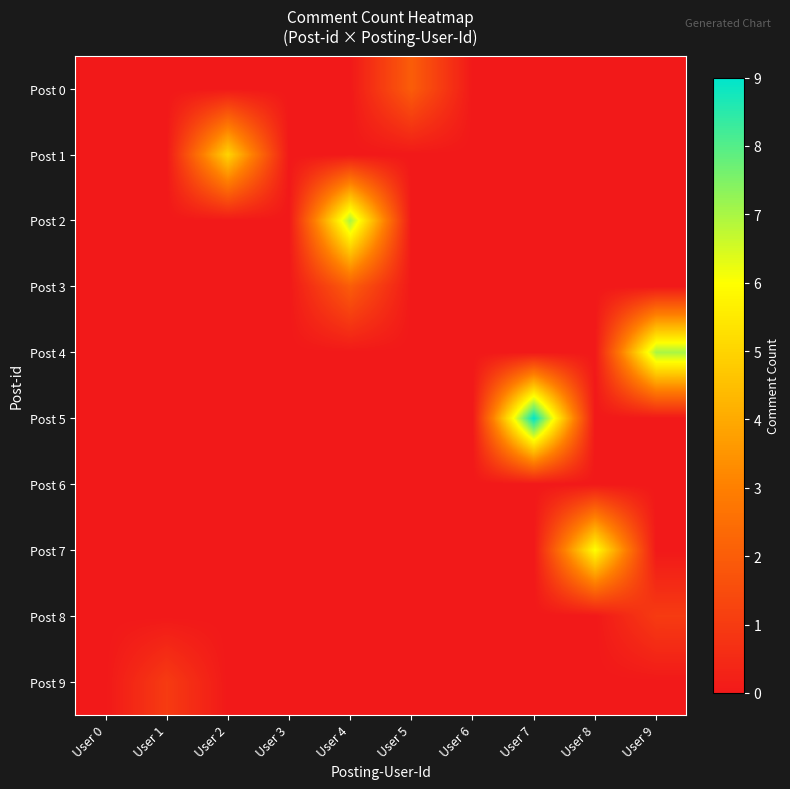

At which category is the sum across all series the highest?

User 4